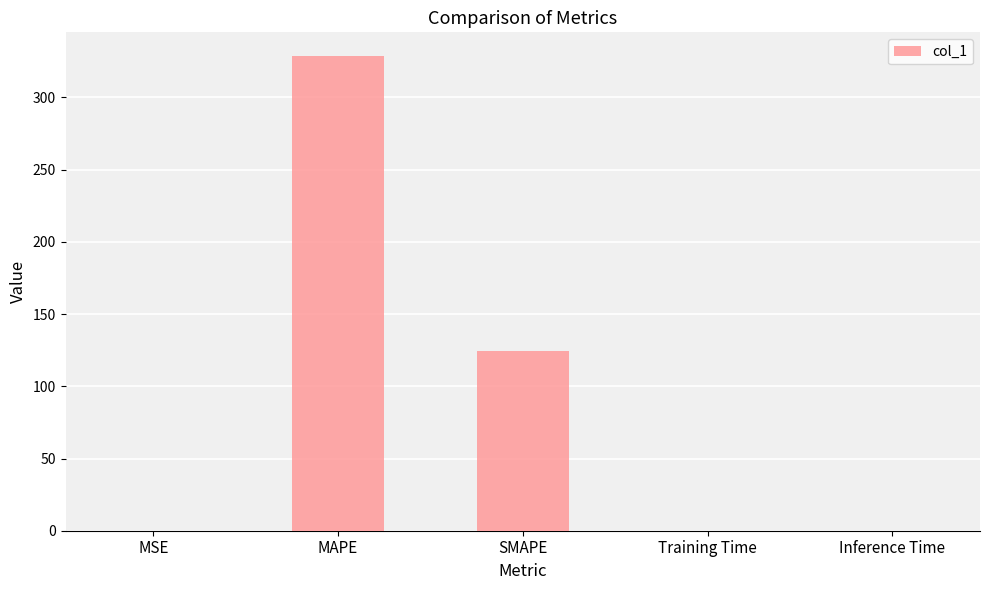

What is the sum of all values?

453.0